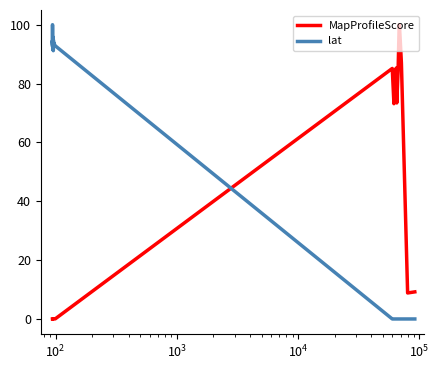

What is the difference between the maximum and minimum values in the MapProfileScore series?

100.0